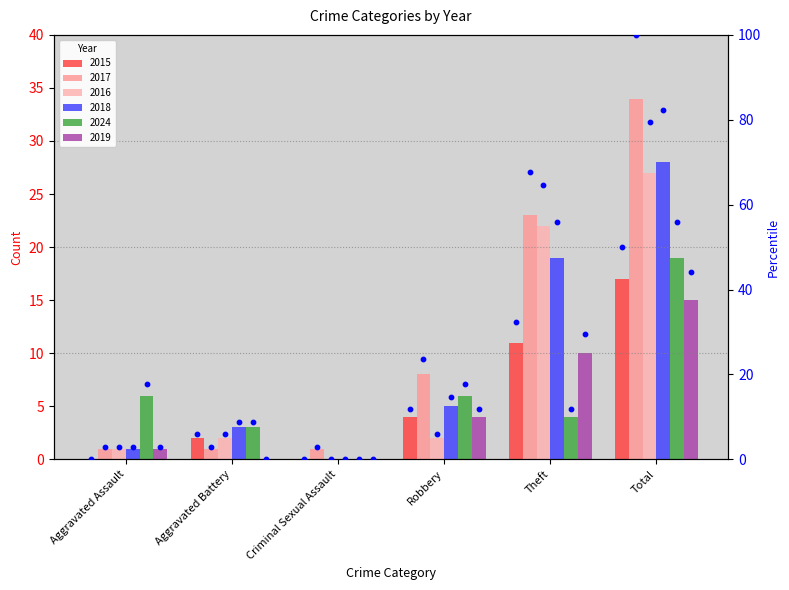

What is the change in value from Aggravated Battery to Theft?

+26.5